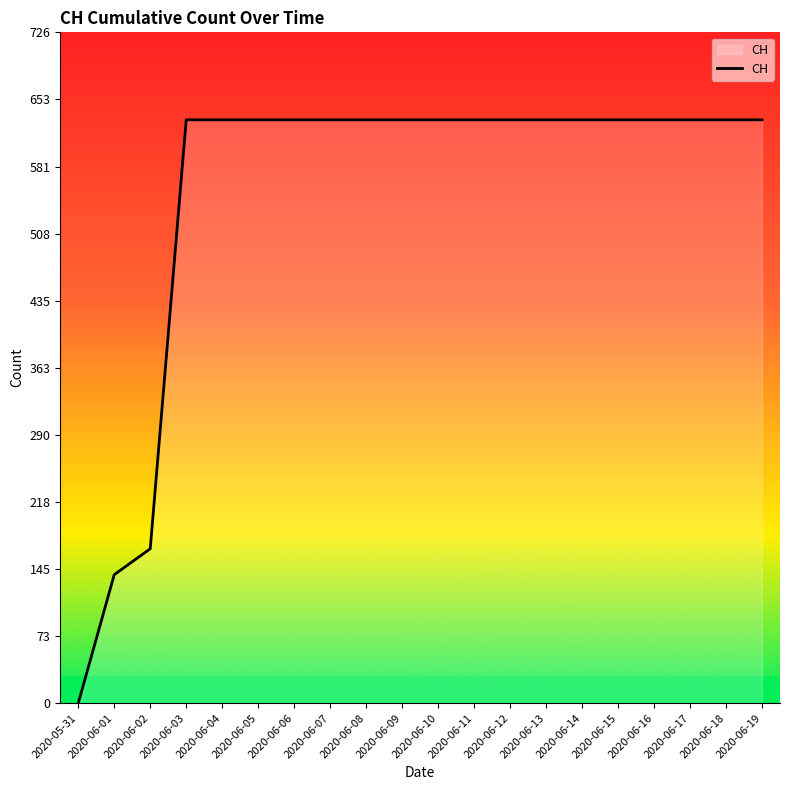

What is the difference between the second highest and minimum values?

631